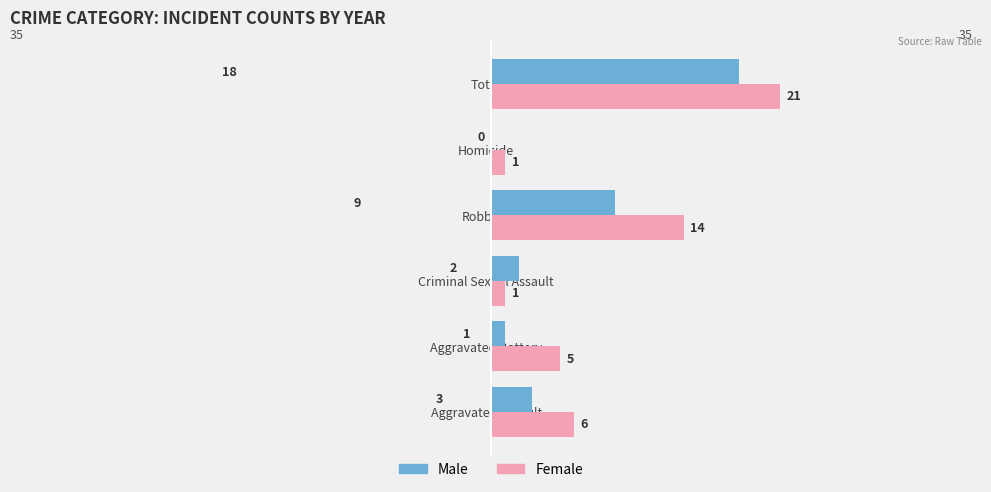

At which category is the sum across all series the highest?

Total